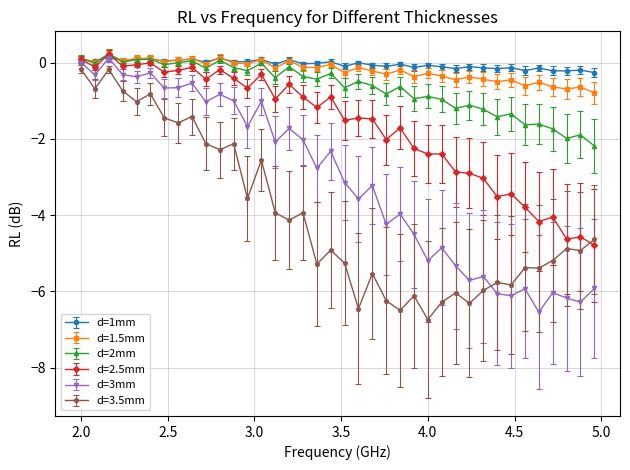

True or false: d=3.5mm has more than 0 points higher than both neighbors.

True